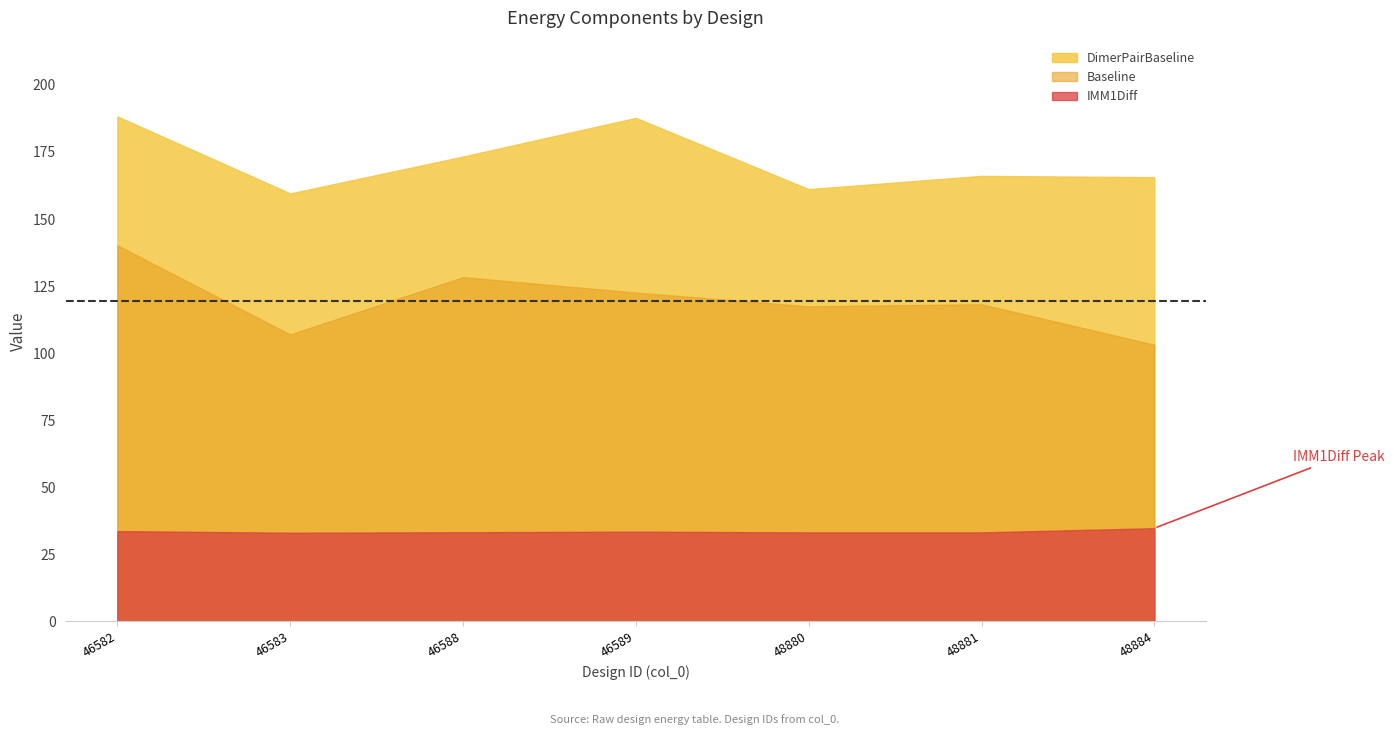

What is the value of the IMM1Diff point at the 3rd from the left?

33.2